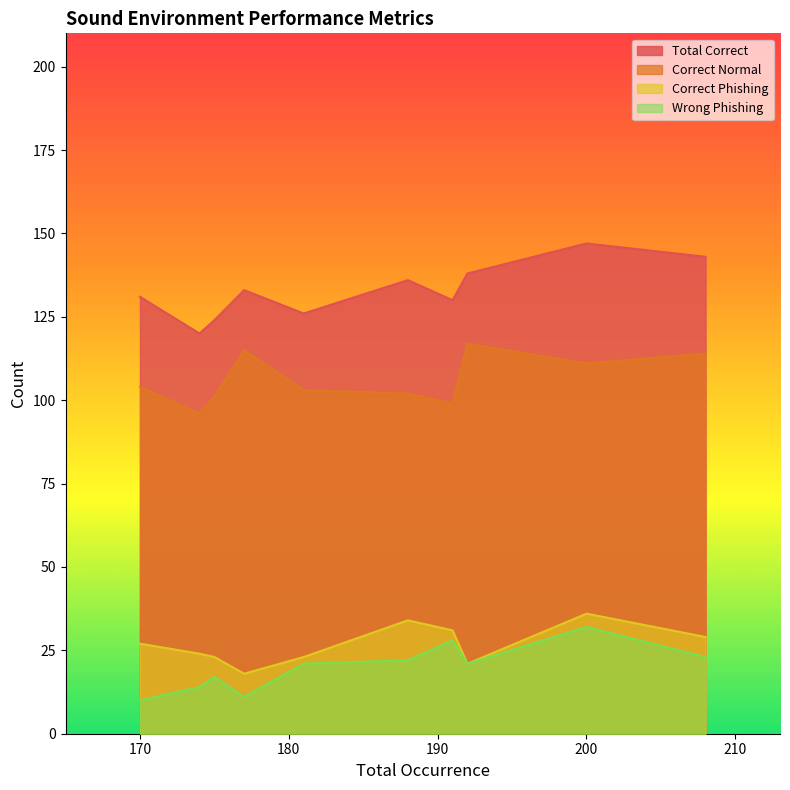

How many data points in Correct Phishing are above 27?

4